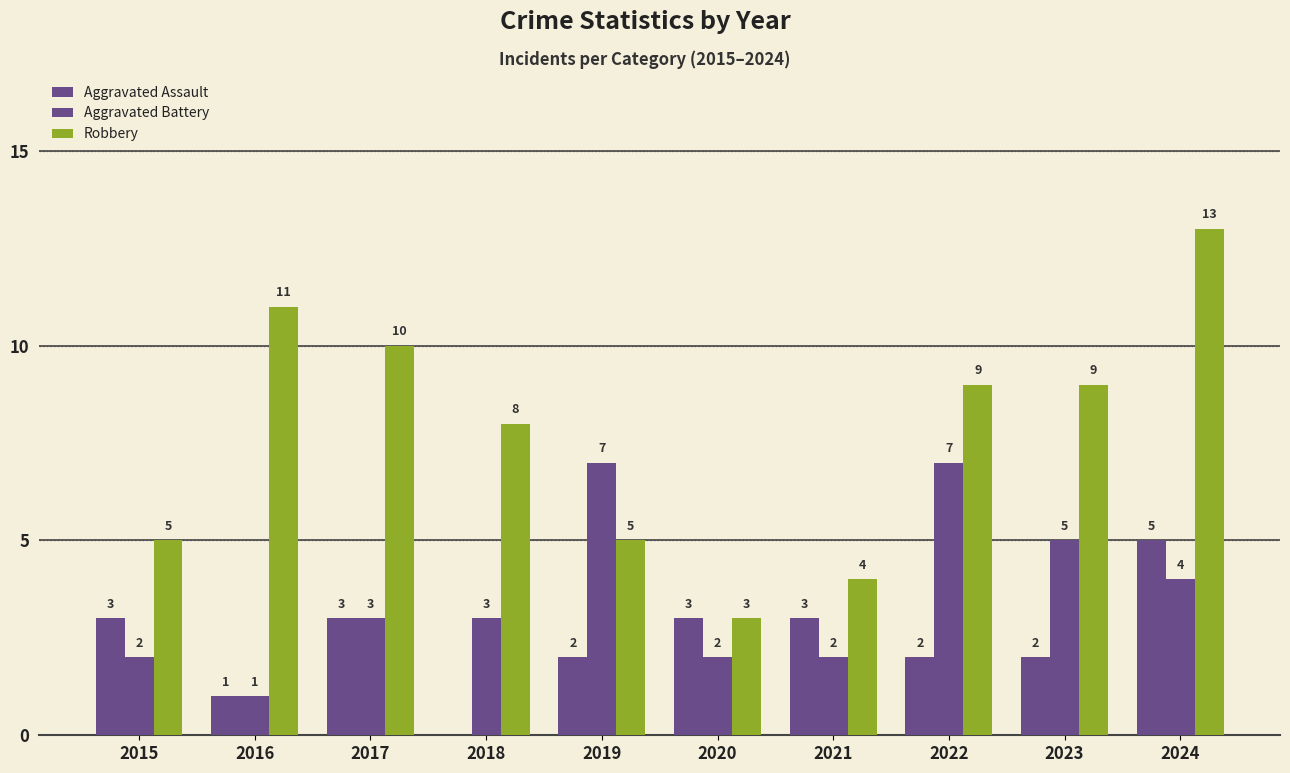

How many groups of bars are there?

10